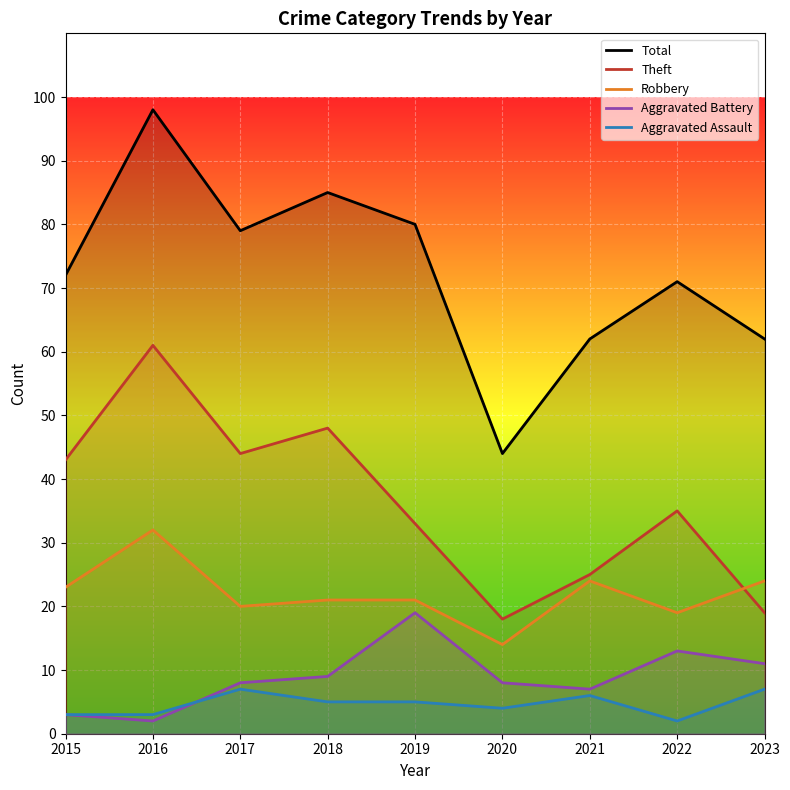

What is the value of the Aggravated Assault point at the 7th from the left?

6